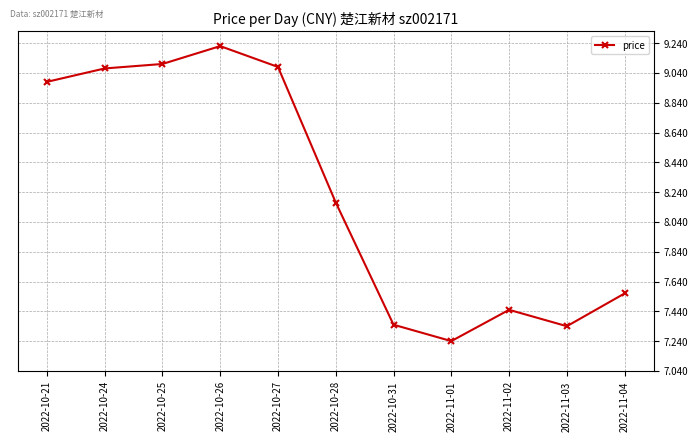

How many distinct data groups are displayed?

1